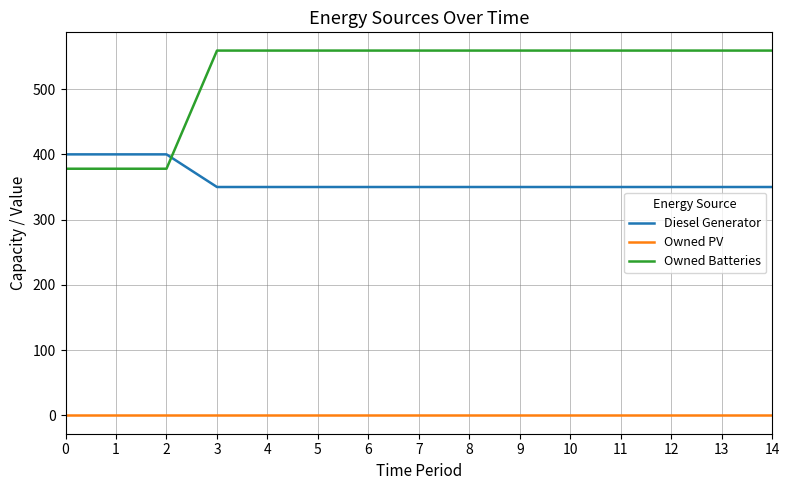

Reading right to left, what are all the values shown in this chart?

Diesel Generator: 350	350	350	350	350	350	350	350	350	350	350	350	400	400	400
Owned PV: 0	0	0	0	0	0	0	0	0	0	0	0	0	0	0
Owned Batteries: 559	559	559	559	559	559	559	559	559	559	559	559	378	378	378